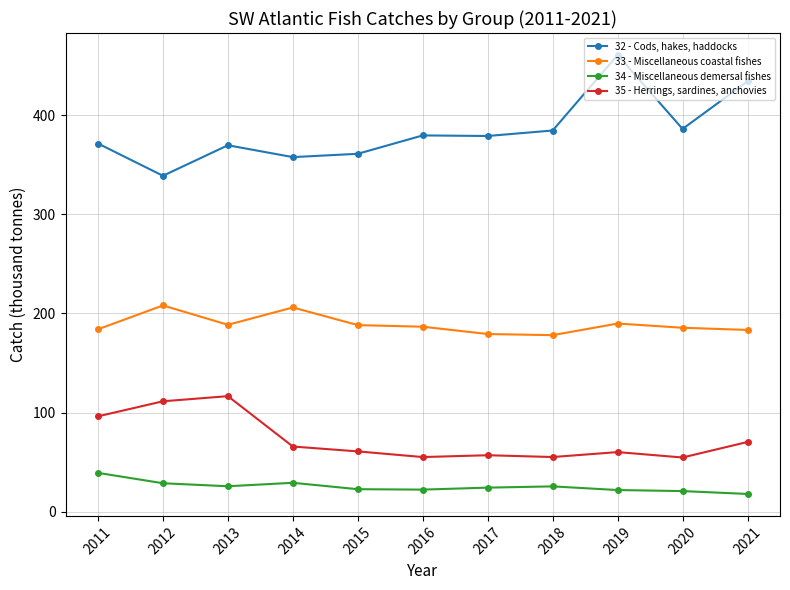

True or false: 33 - Miscellaneous coastal fishes and 34 - Miscellaneous demersal fishes intersect in this chart.

False